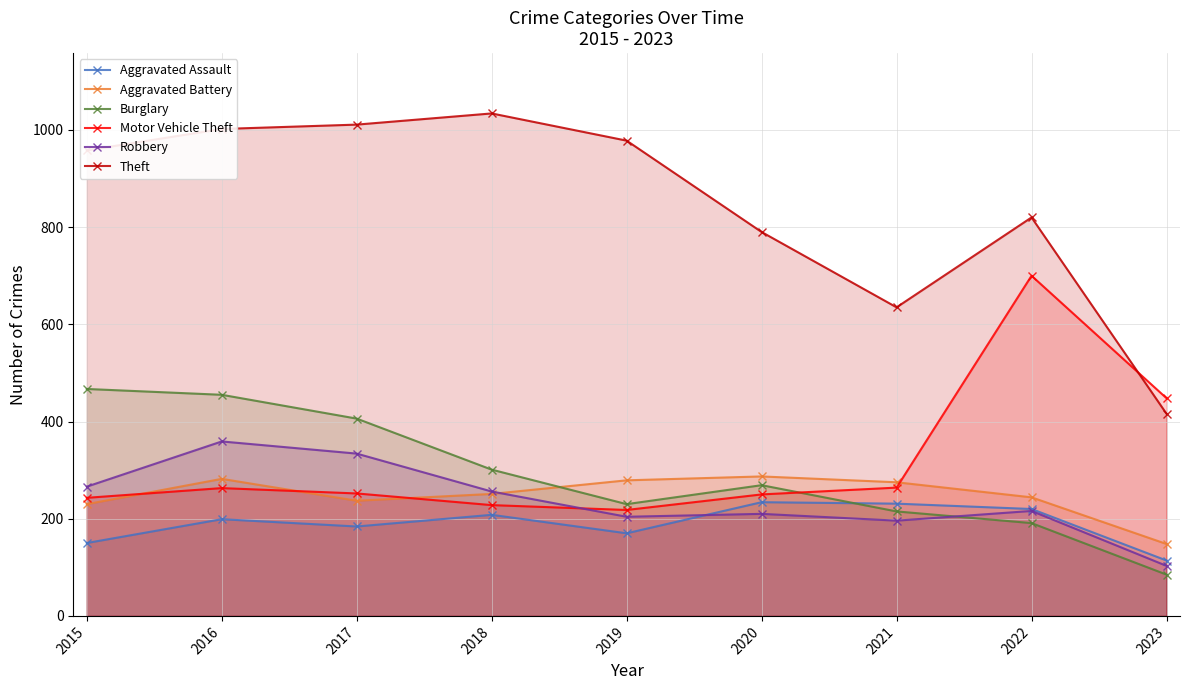

What is the difference between the Theft values at 2021 and 2018?

399